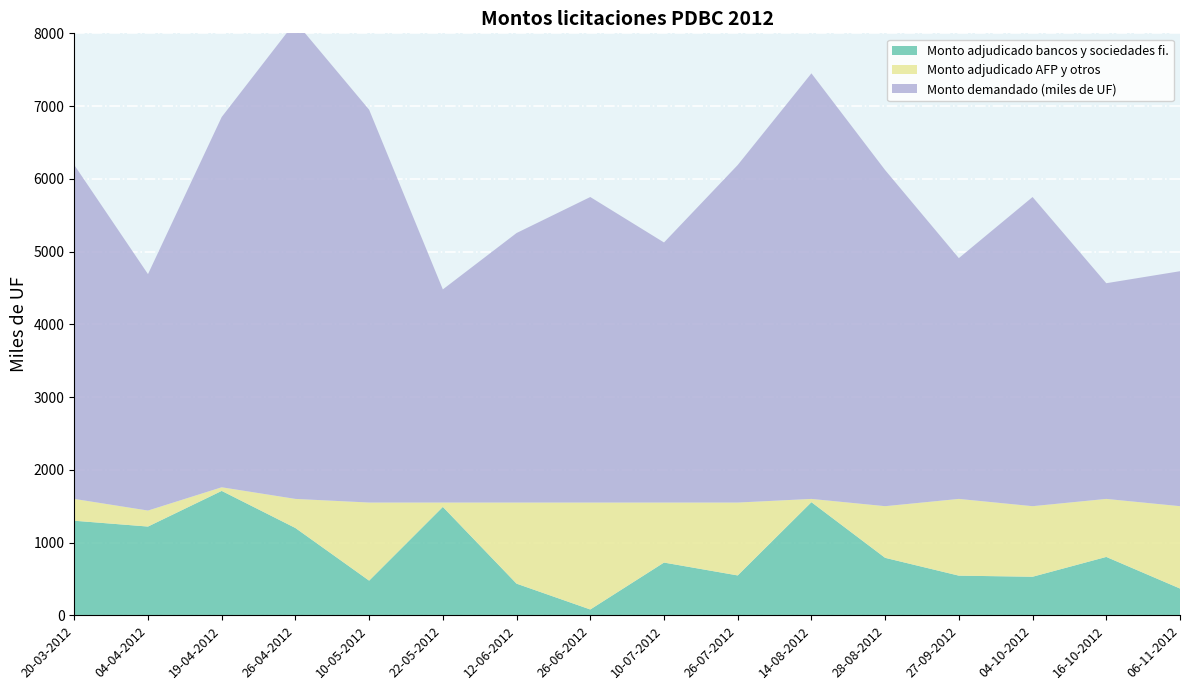

Reading left to right, extract all data points from this chart.

Monto adjudicado bancos y sociedades fi.: 20-03-2012=1300.0	04-04-2012=1220.0	19-04-2012=1710.0	26-04-2012=1200.0	10-05-2012=476.5	22-05-2012=1490.0	12-06-2012=435.0	26-06-2012=80.0	10-07-2012=725.0	26-07-2012=548.0	14-08-2012=1555.0	28-08-2012=790.0	27-09-2012=545.0	04-10-2012=530.0	16-10-2012=802.5	06-11-2012=368.0
Monto adjudicado AFP y otros: 20-03-2012=300.0	04-04-2012=220.0	19-04-2012=50.0	26-04-2012=400.0	10-05-2012=1073.5	22-05-2012=60.0	12-06-2012=1115.0	26-06-2012=1470.0	10-07-2012=825.0	26-07-2012=1002.0	14-08-2012=45.0	28-08-2012=710.0	27-09-2012=1055.0	04-10-2012=970.0	16-10-2012=797.5	06-11-2012=1132.0
Monto demandado (miles de UF): 20-03-2012=4590.0	04-04-2012=3250.0	19-04-2012=5090.0	26-04-2012=6560.0	10-05-2012=5400.0	22-05-2012=2930.0	12-06-2012=3705.0	26-06-2012=4200.0	10-07-2012=3575.0	26-07-2012=4640.0	14-08-2012=5850.0	28-08-2012=4620.0	27-09-2012=3310.0	04-10-2012=4250.0	16-10-2012=2965.0	06-11-2012=3230.0